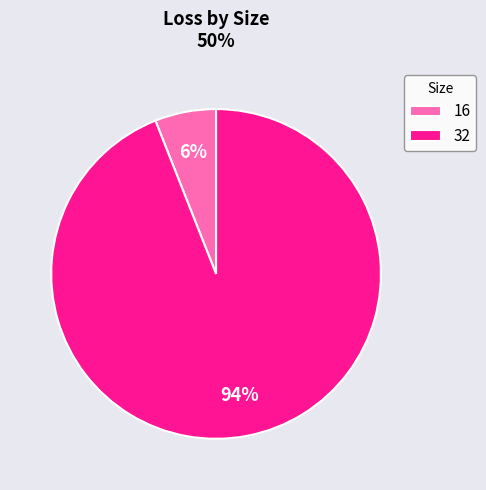

To the nearest percent, what portion does 32 represent?

94%